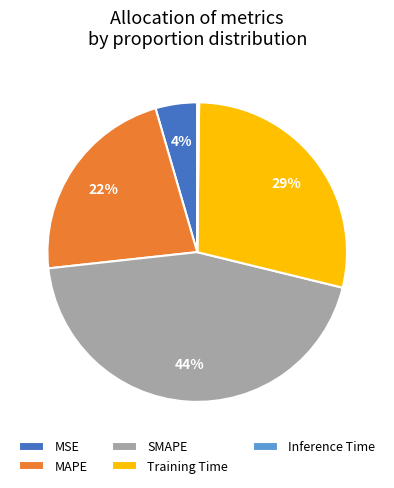

Is there any slice that represents more than half of the pie?

No